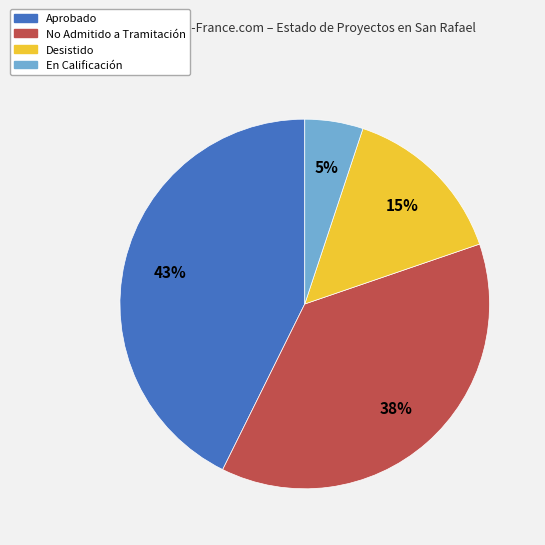

Combined, do Aprobado and No Admitido a Tramitación account for over 50%?

Yes